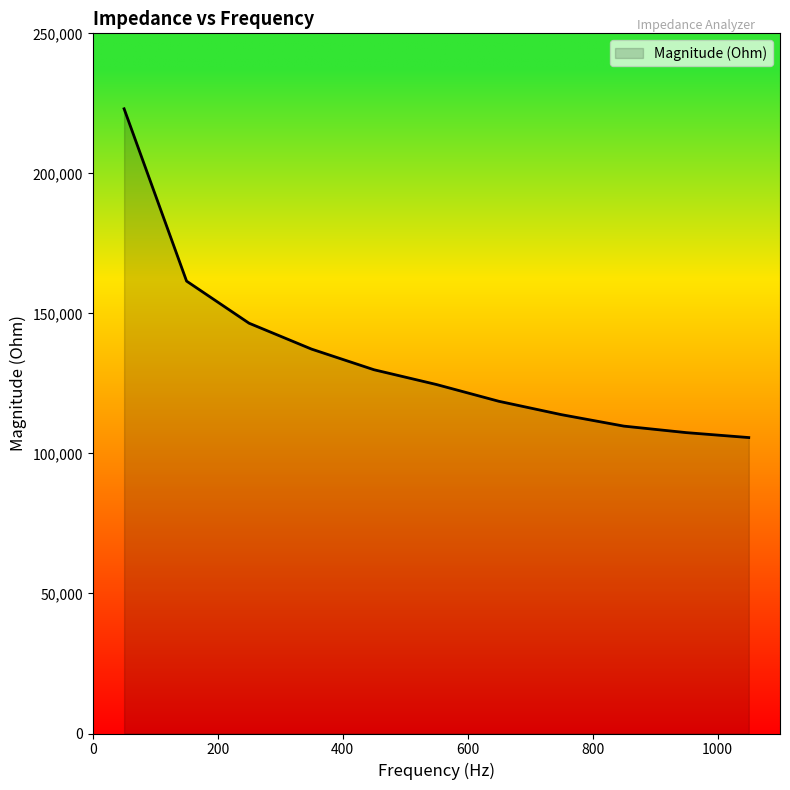

Count the number of values greater than 124610.

6